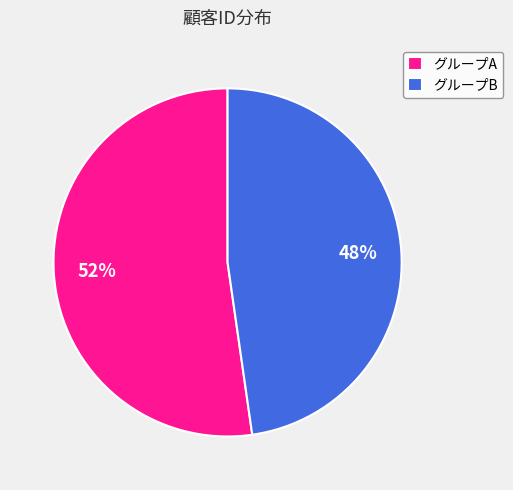

Which category has the smallest portion of the pie?

グループB